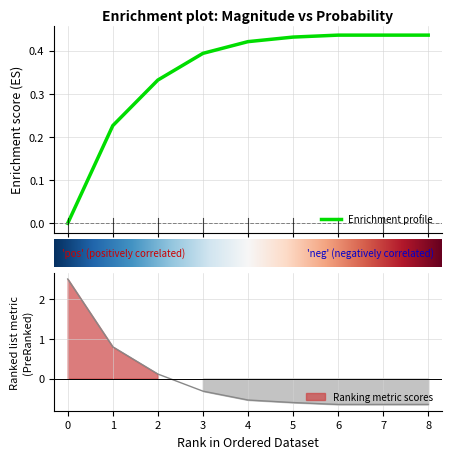

Reading left to right, extract all data points from this chart.

proba: 0=2.5	1=0.8	2=0.1	3=-0.3	4=-0.5	5=-0.6	6=-0.7	7=-0.7	8=-0.7
veces: 0=0.0	1=0.2	2=0.3	3=0.4	4=0.4	5=0.4	6=0.4	7=0.4	8=0.4